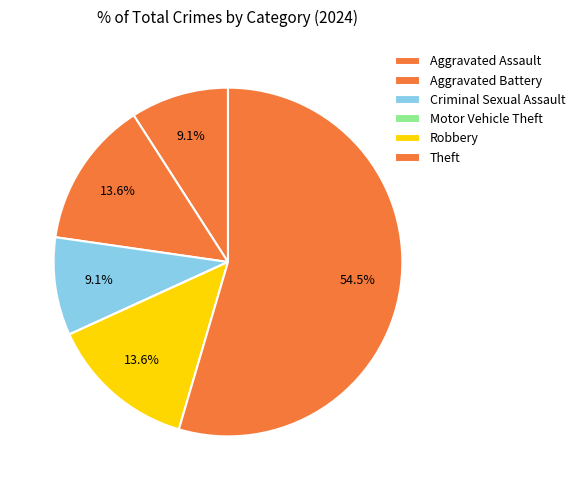

What is the largest slice in the pie chart?

Theft